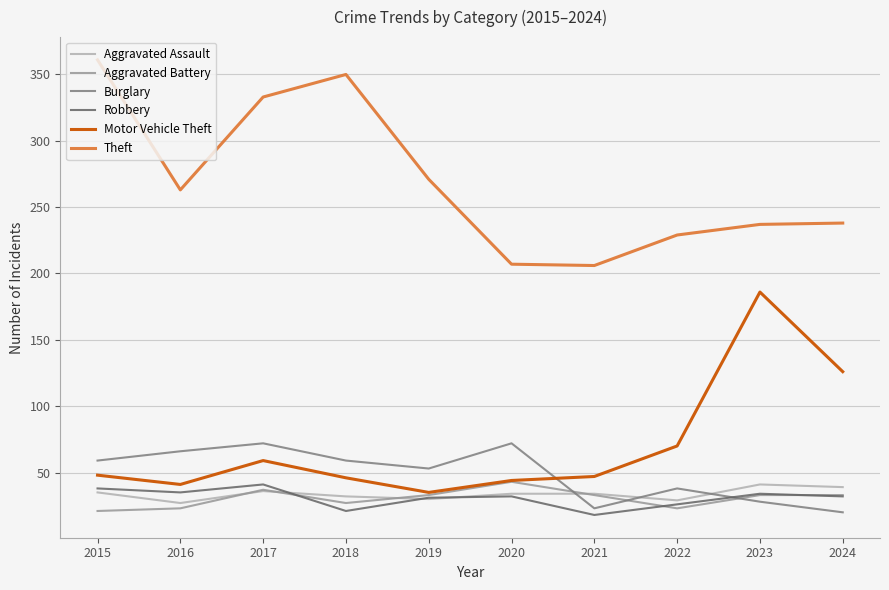

What is the spread (max minus min) of values at 2021?

188